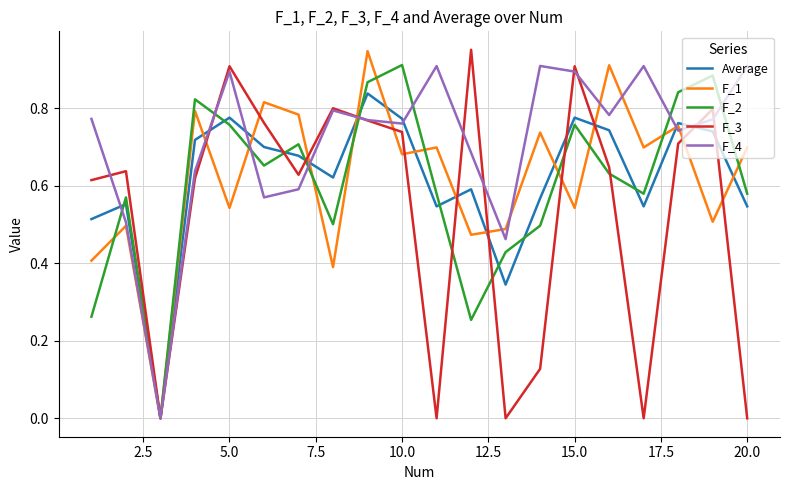

True or false: F_4 has a value of 1.4 at 15.0.

False